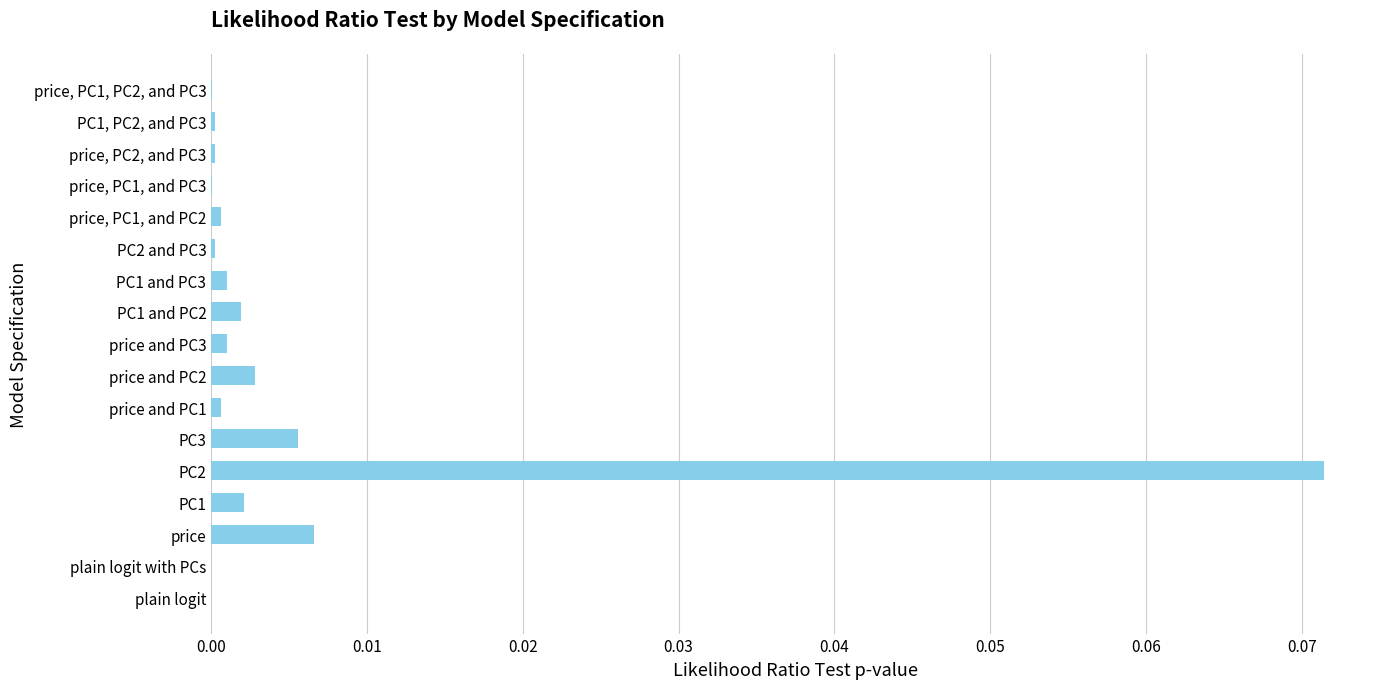

The value at PC1, PC2, and PC3 is 0.0. True or false?

True